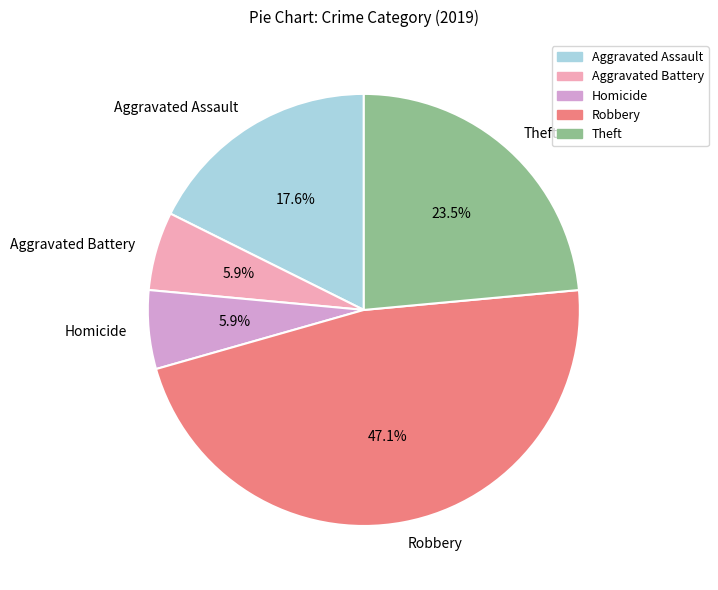

Is there any slice that represents more than half of the pie?

No